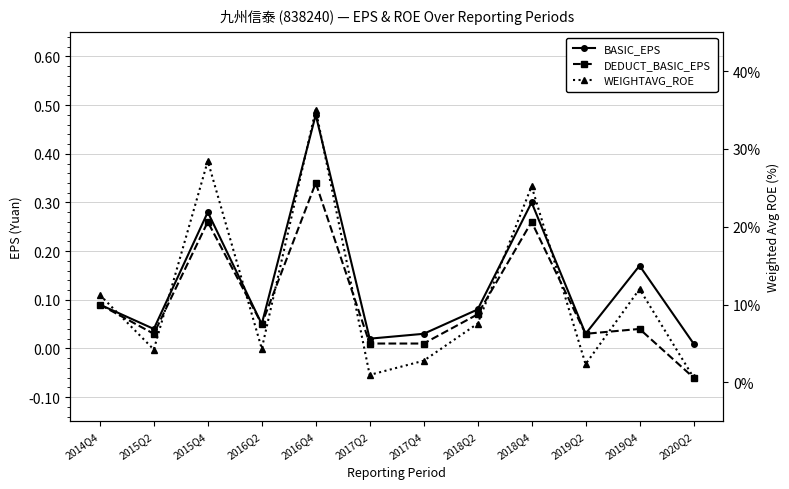

The value of BASIC_EPS at 2017Q2 is 0.0. True or false?

False